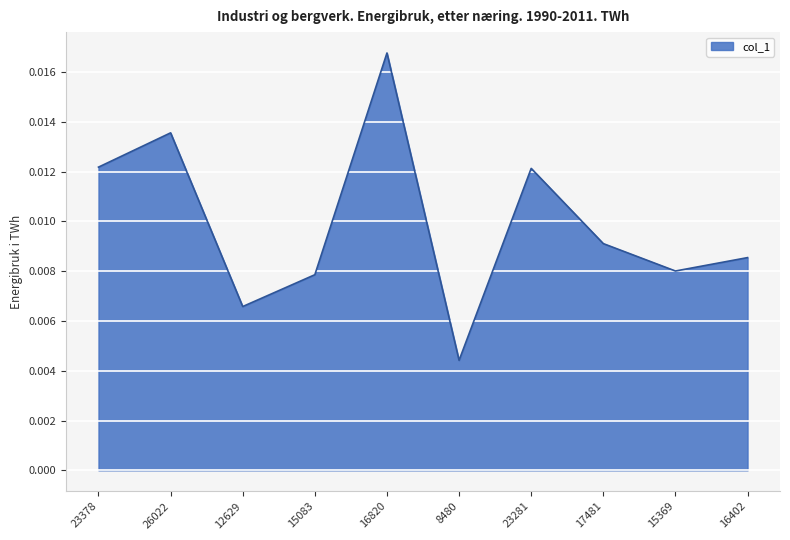

At which label is the value closest to 0?

8480